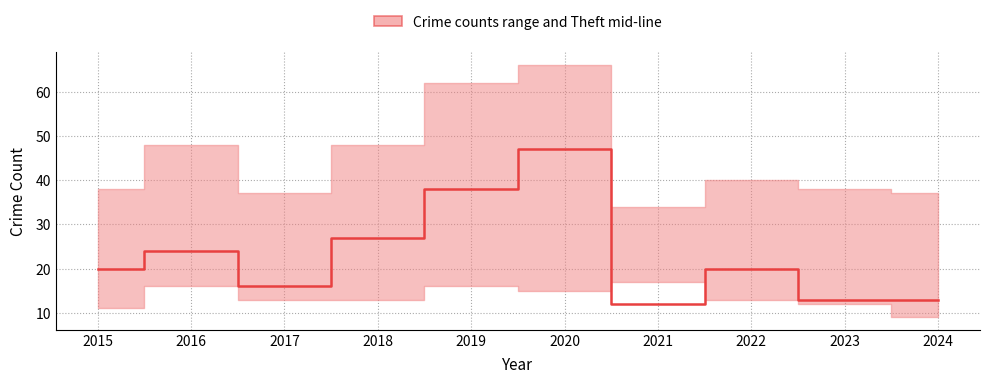

Rank the categories by value from lowest to highest.

2021, 2023, 2024, 2017, 2015, 2022, 2016, 2018, 2019, 2020